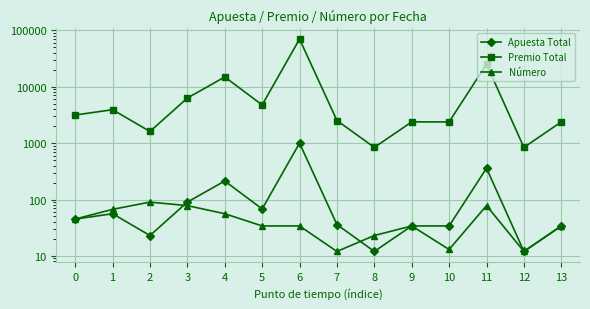

The value of Apuesta Total at 2 is 9. True or false?

False